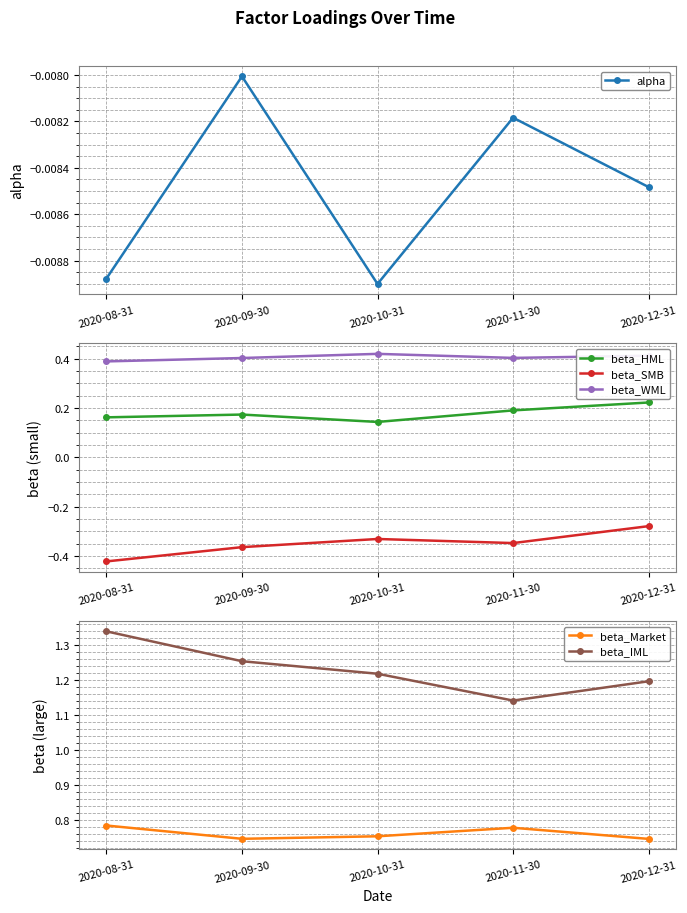

True or false: beta_IML and beta_WML cross at least once.

False